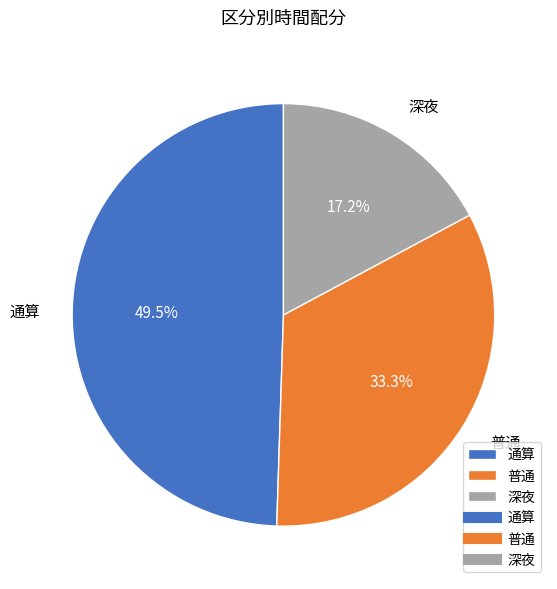

What percentage is NOT represented by 深夜?

82.8%